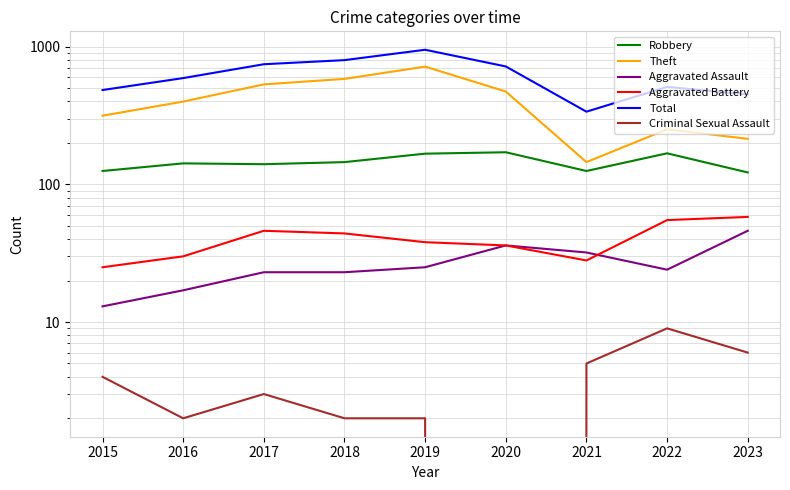

At which label does Theft reach its minimum?

2021